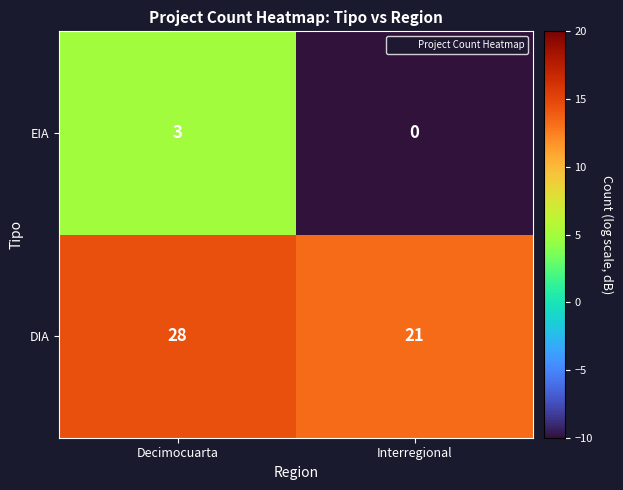

The EIA series shows 1 at Interregional. True or false?

False